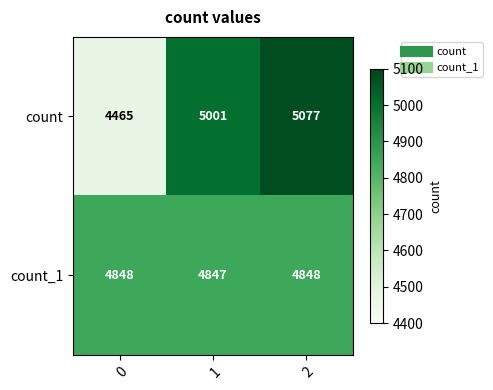

What is the sum of the count values at 0 and 1?

9466